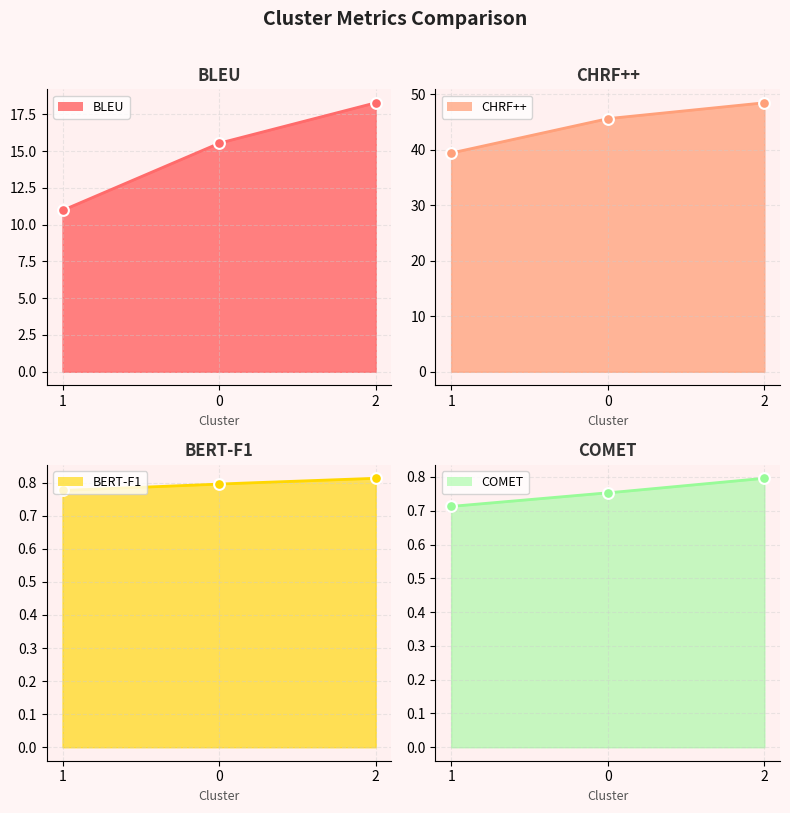

What are all the series names shown in the legend?

BLEU, CHRF++, BERT-F1, COMET